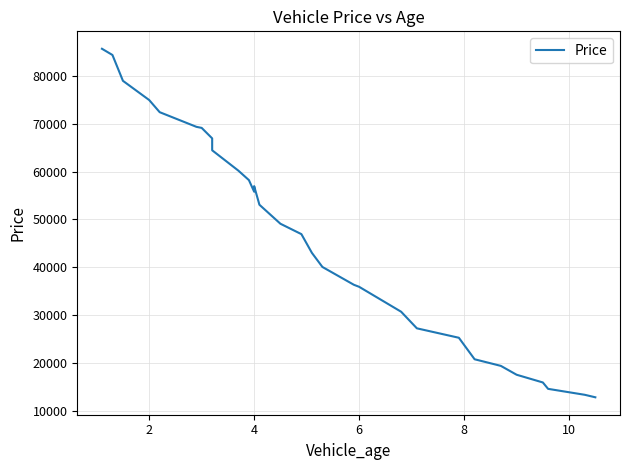

What is the value of the 2nd point from the left?

84345